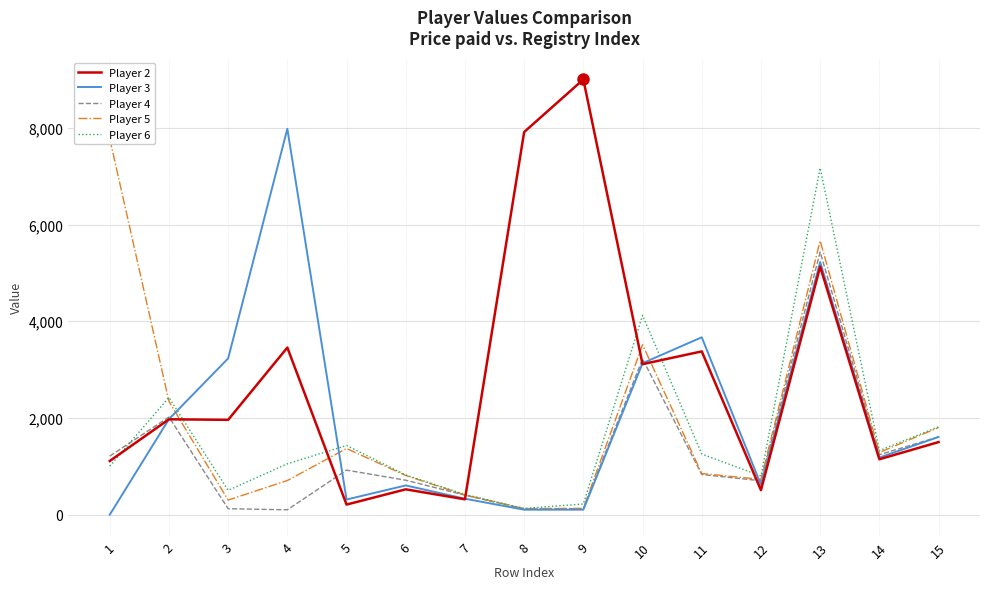

Rank the series at 8 from lowest to highest value.

Player 3, Player 4, Player 5, Player 6, Player 2